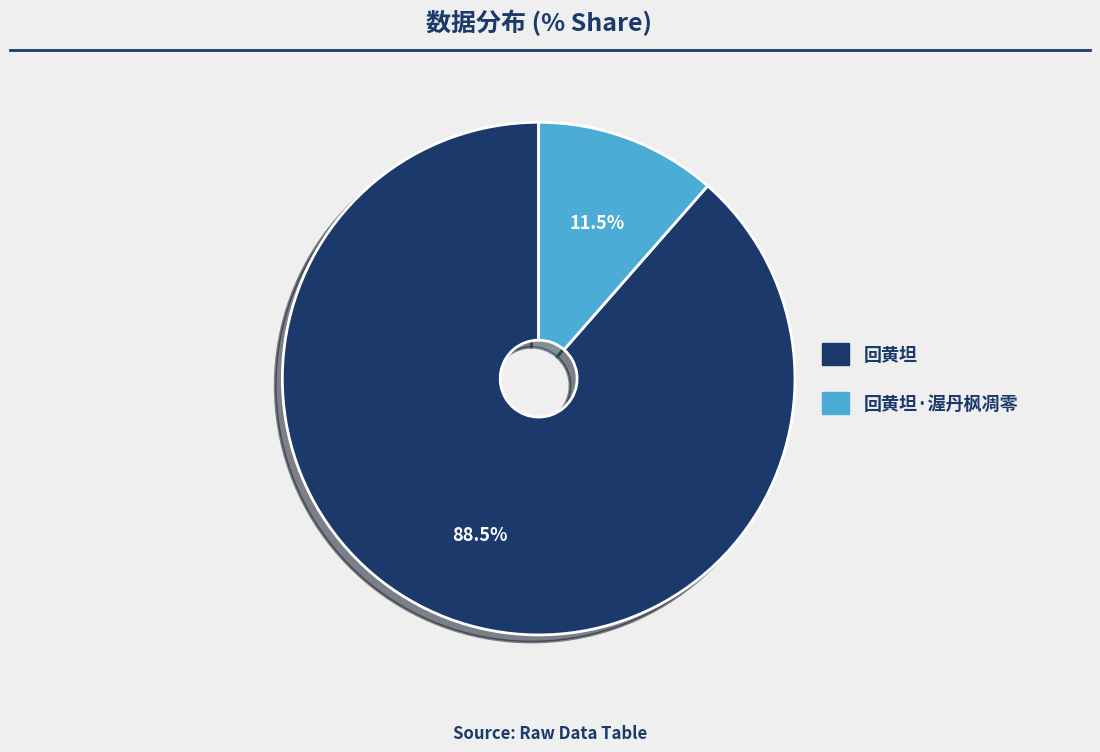

Does any single category account for the majority?

Yes